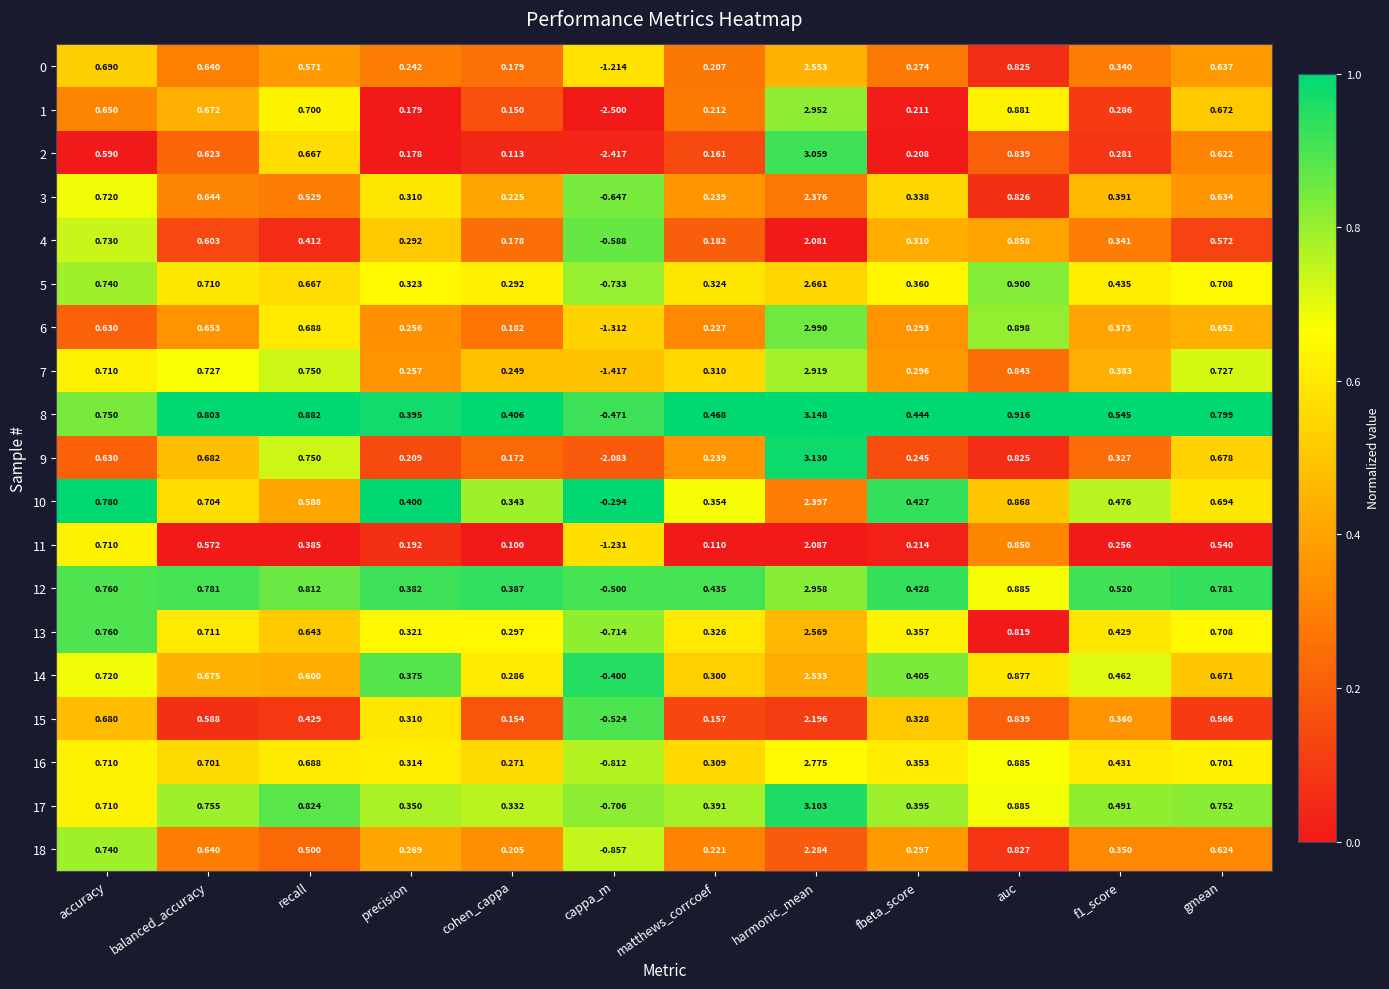

At which category does the chart reach its minimum across all series?

cappa_m